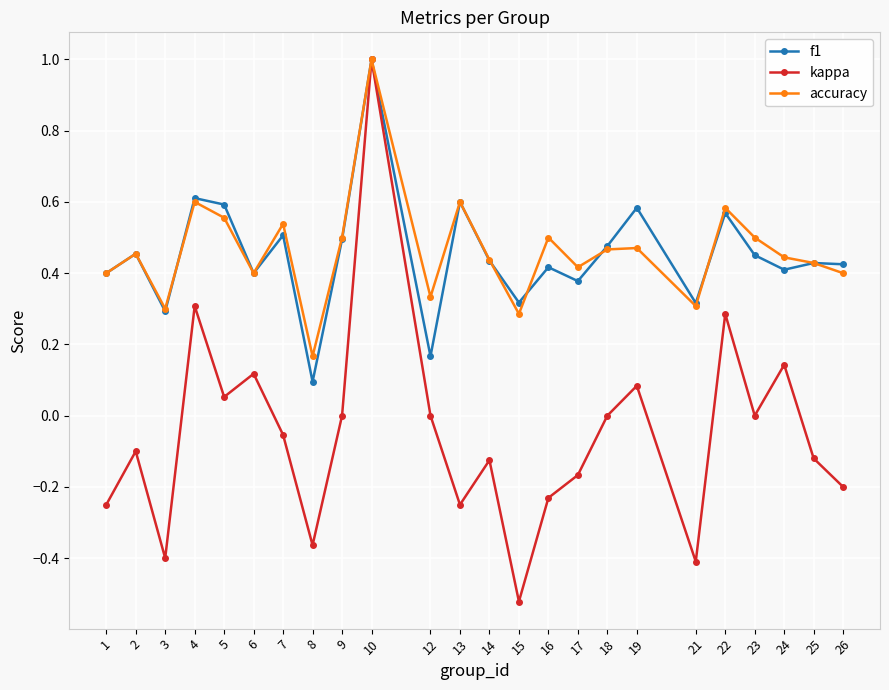

The accuracy series shows 0.1 at 3. True or false?

False